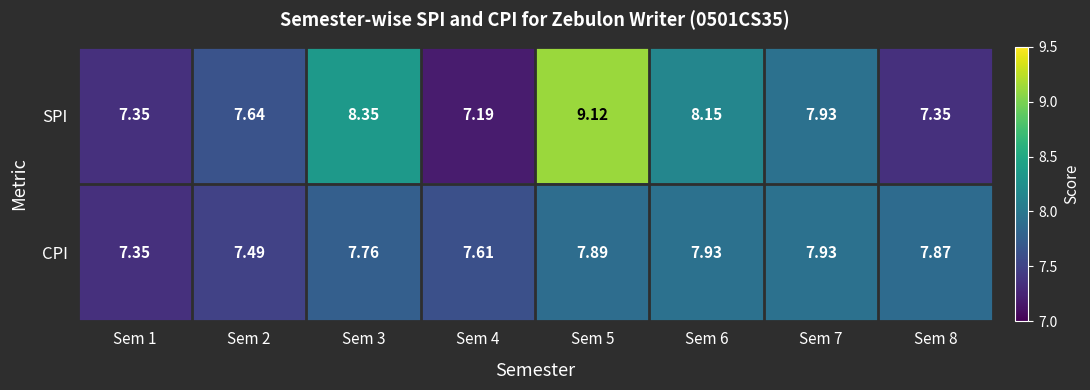

Between Sem 4 and Sem 6, which series saw the biggest shift?

SPI